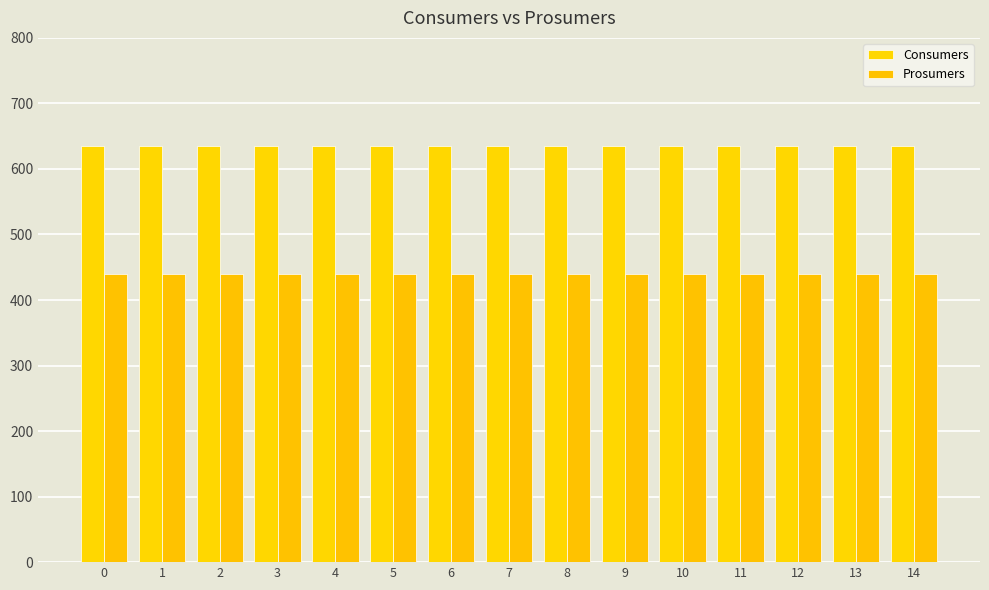

What is the smallest value displayed?

440